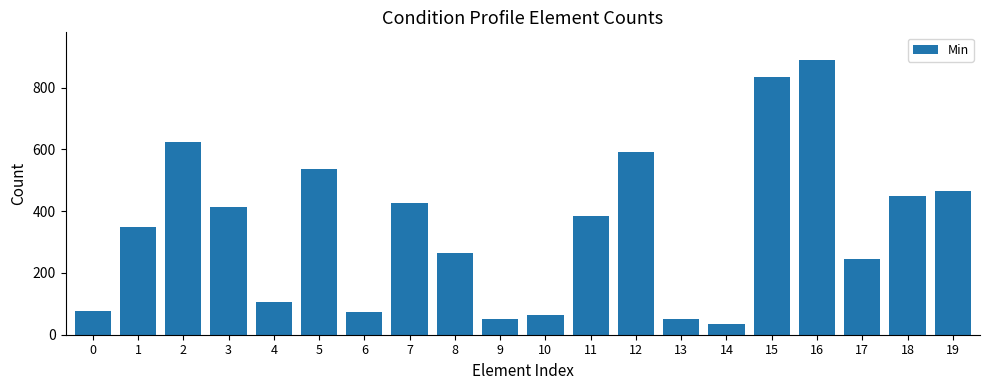

What is the value of the 9th bar from the left?

265